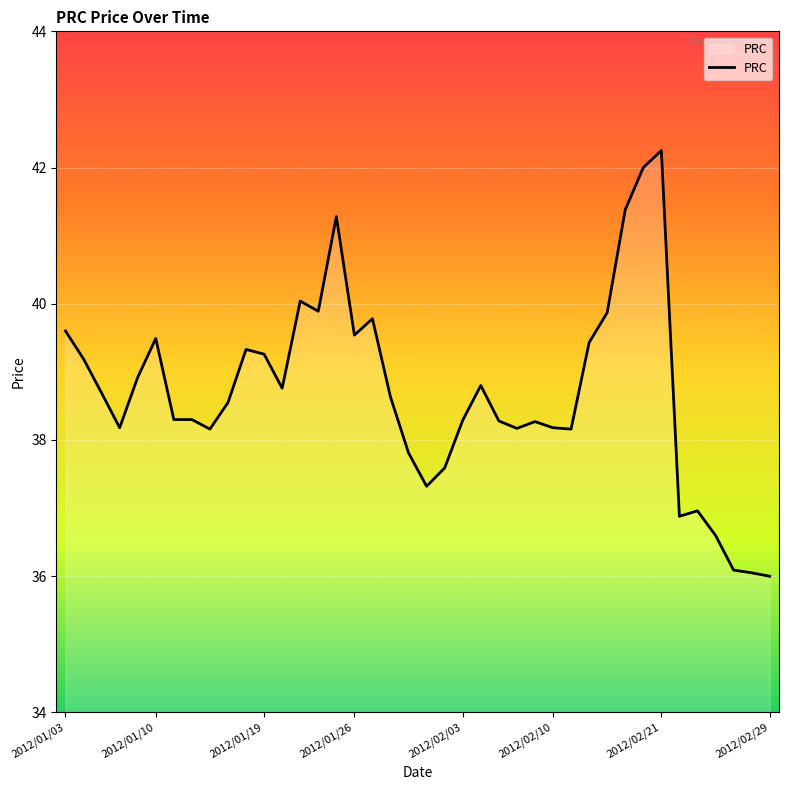

What is the minimum value shown in the chart?

36.0